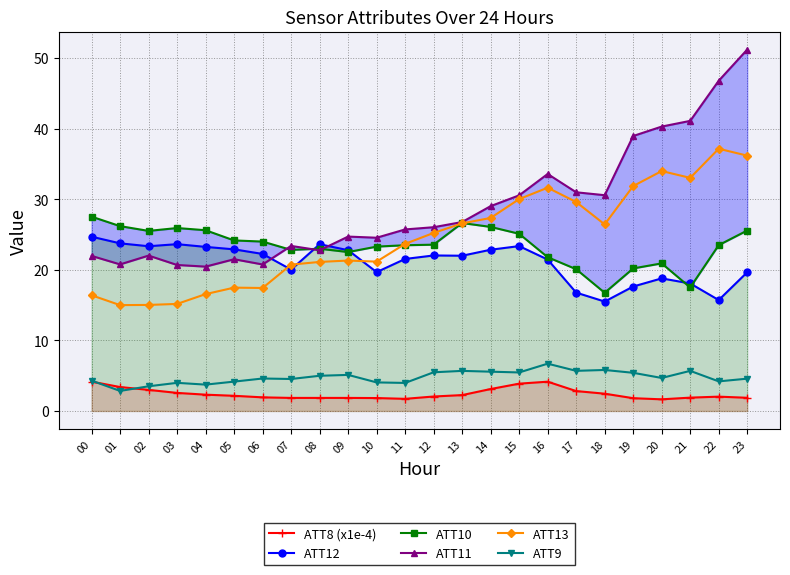

Does the chart have visible grid lines?

Yes